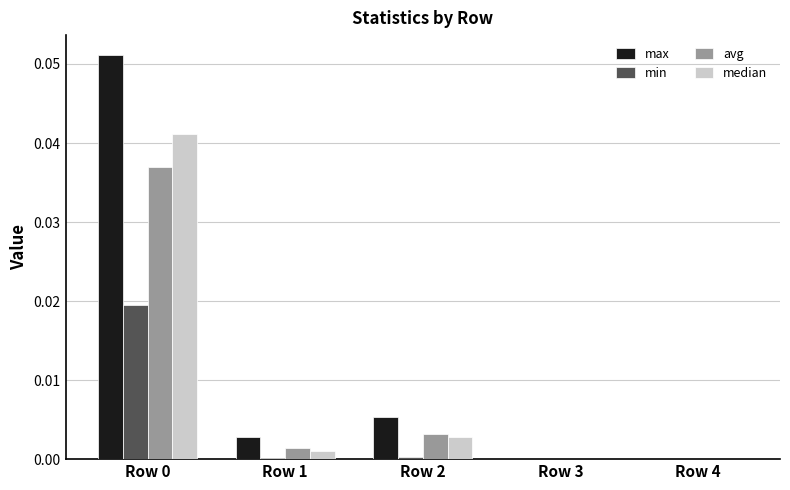

Is the value of median at Row 3 greater than the value of avg at Row 0?

No